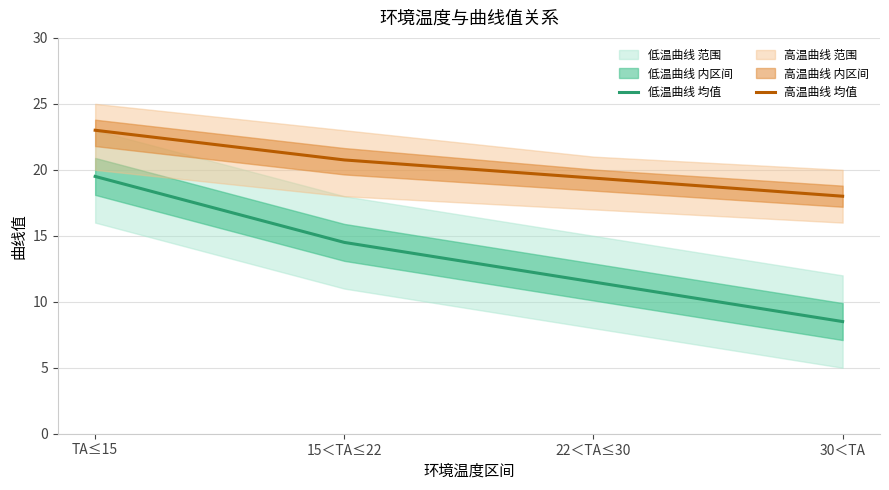

Where is 高温曲线 均值 nearest to the value 20?

22＜TA≤30